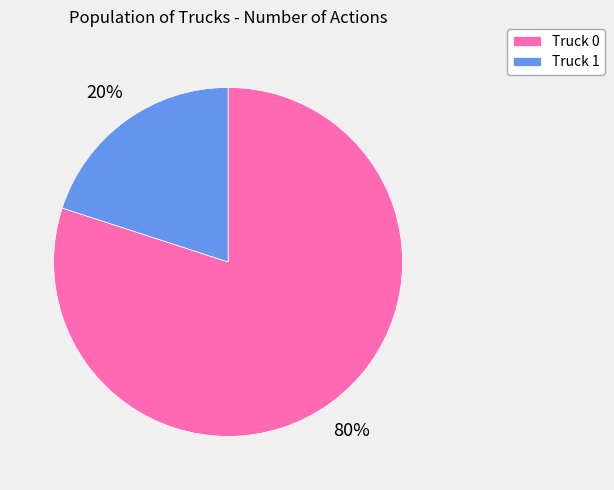

Do Truck 0 and Truck 1 together represent more than half of the pie?

Yes